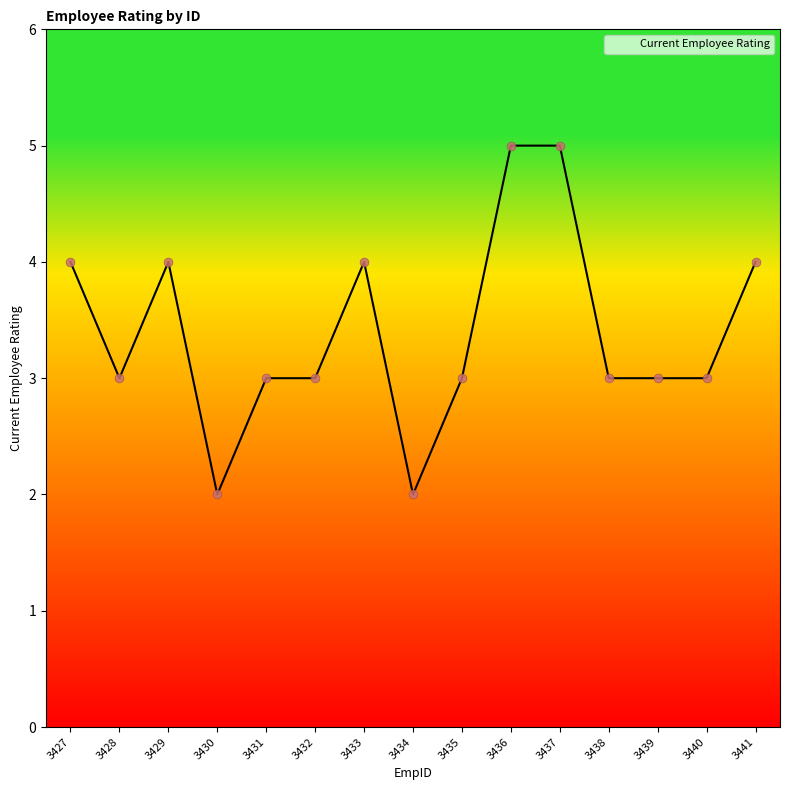

Which has a higher value, 3441 or 3435?

3441